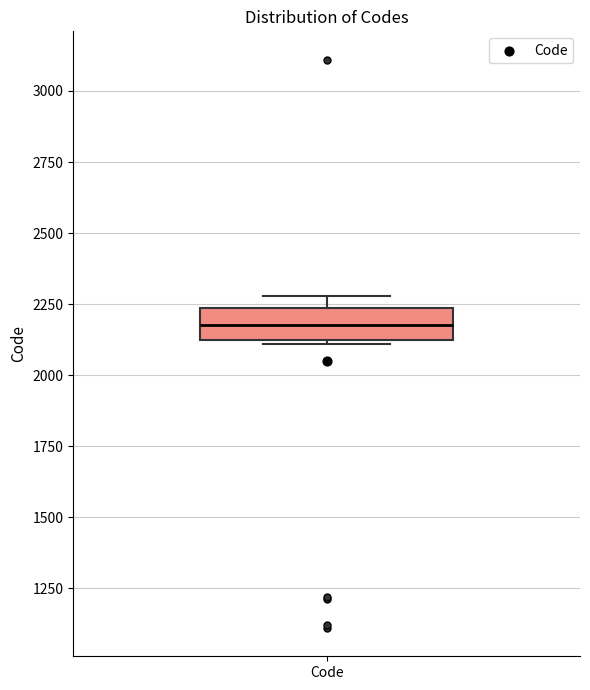

Transcribe this box plot: give where the median line is, the range the box spans, and where the two whiskers end, as read against the y-axis. The values are not printed on the chart, so give them approximately, as read against the axis.

median 2200, box 2100 to 2250, whiskers 2100 to 2300